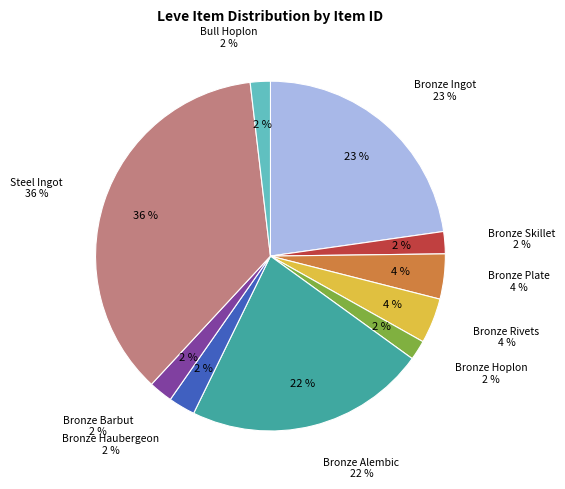

How many slices are in this pie chart?

10